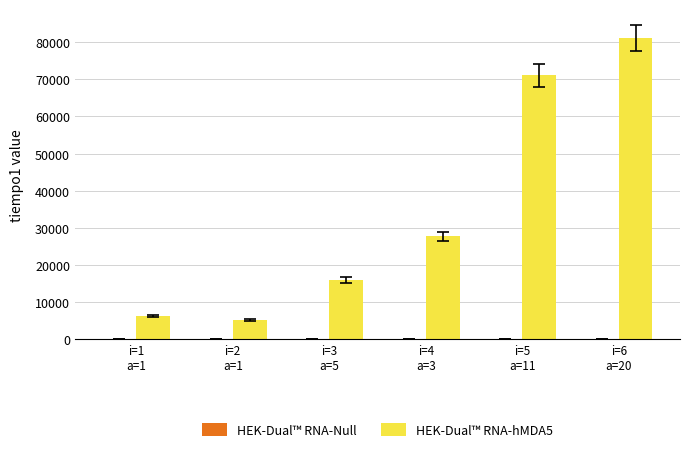

Which series has the largest total across all categories?

HEK-Dual™ RNA-hMDA5